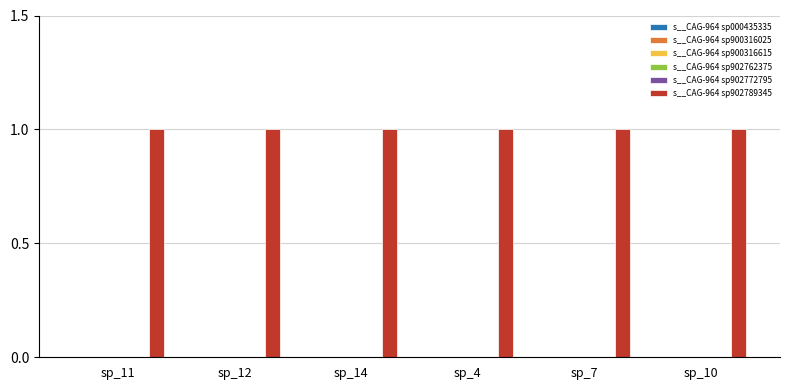

Which has a higher value, sp_14 or sp_4?

sp_14